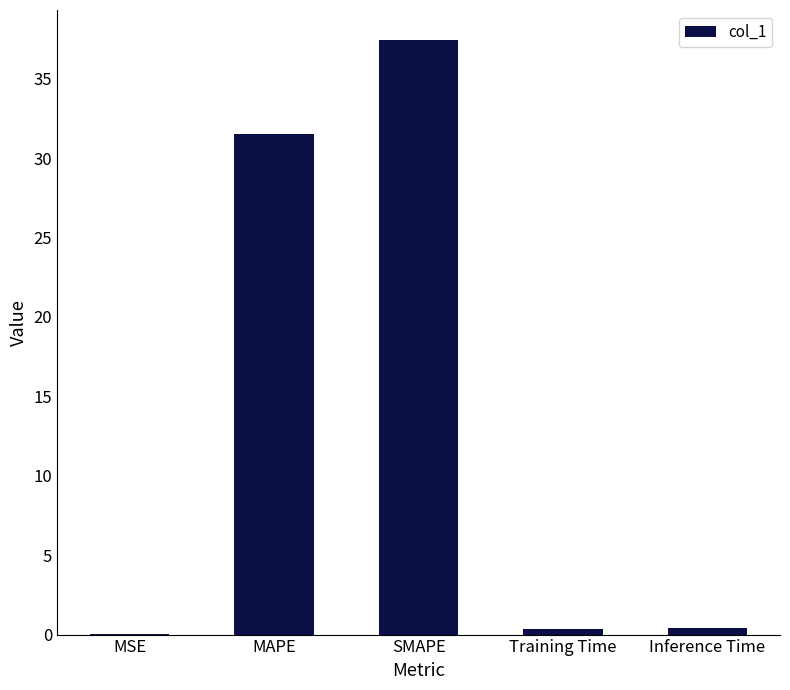

Which category has the highest value across all series?

SMAPE